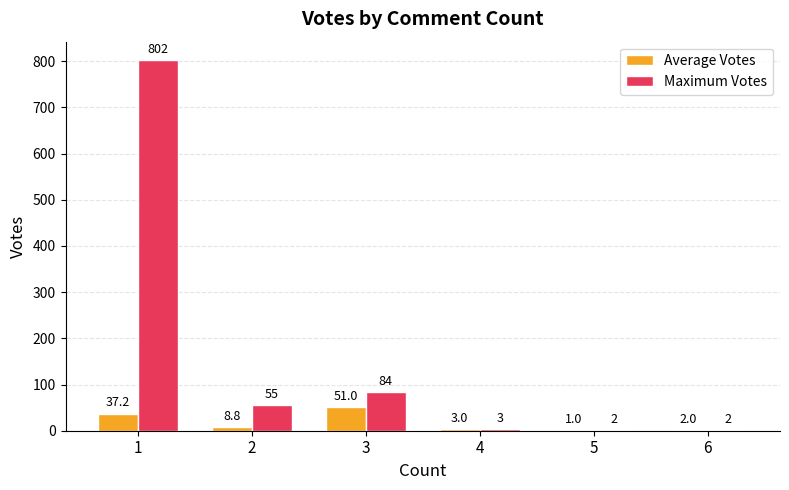

At which category is the sum across all series the highest?

1